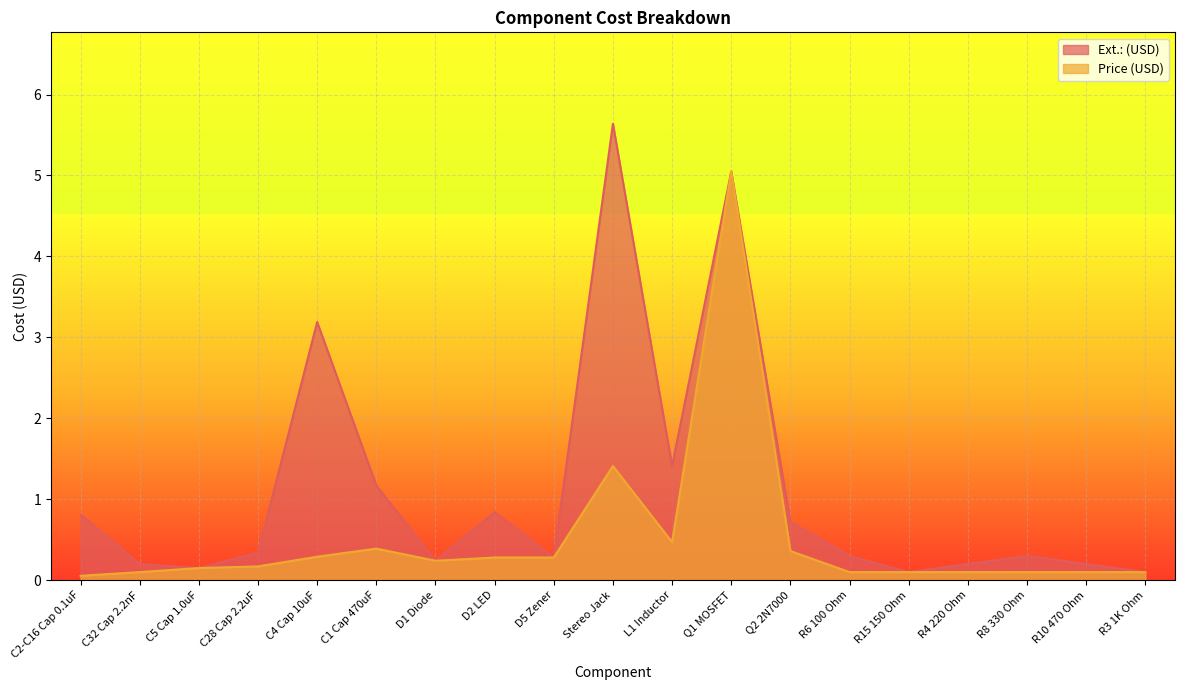

Reading left to right, list all the values displayed in this chart.

Ext.: (USD): C2-C16 Cap 0.1uF=0.8	C32 Cap 2.2nF=0.2	C5 Cap 1.0uF=0.1	C28 Cap 2.2uF=0.3	C4 Cap 10uF=3.2	C1 Cap 470uF=1.2	D1 Diode=0.2	D2 LED=0.8	D5 Zener=0.3	Stereo Jack=5.6	L1 Inductor=1.4	Q1 MOSFET=5.0	Q2 2N7000=0.7	R6 100 Ohm=0.3	R15 150 Ohm=0.1	R4 220 Ohm=0.2	R8 330 Ohm=0.3	R10 470 Ohm=0.2	R3 1K Ohm=0.1
Price (USD): C2-C16 Cap 0.1uF=0.1	C32 Cap 2.2nF=0.1	C5 Cap 1.0uF=0.1	C28 Cap 2.2uF=0.2	C4 Cap 10uF=0.3	C1 Cap 470uF=0.4	D1 Diode=0.2	D2 LED=0.3	D5 Zener=0.3	Stereo Jack=1.4	L1 Inductor=0.5	Q1 MOSFET=5.0	Q2 2N7000=0.4	R6 100 Ohm=0.1	R15 150 Ohm=0.1	R4 220 Ohm=0.1	R8 330 Ohm=0.1	R10 470 Ohm=0.1	R3 1K Ohm=0.1